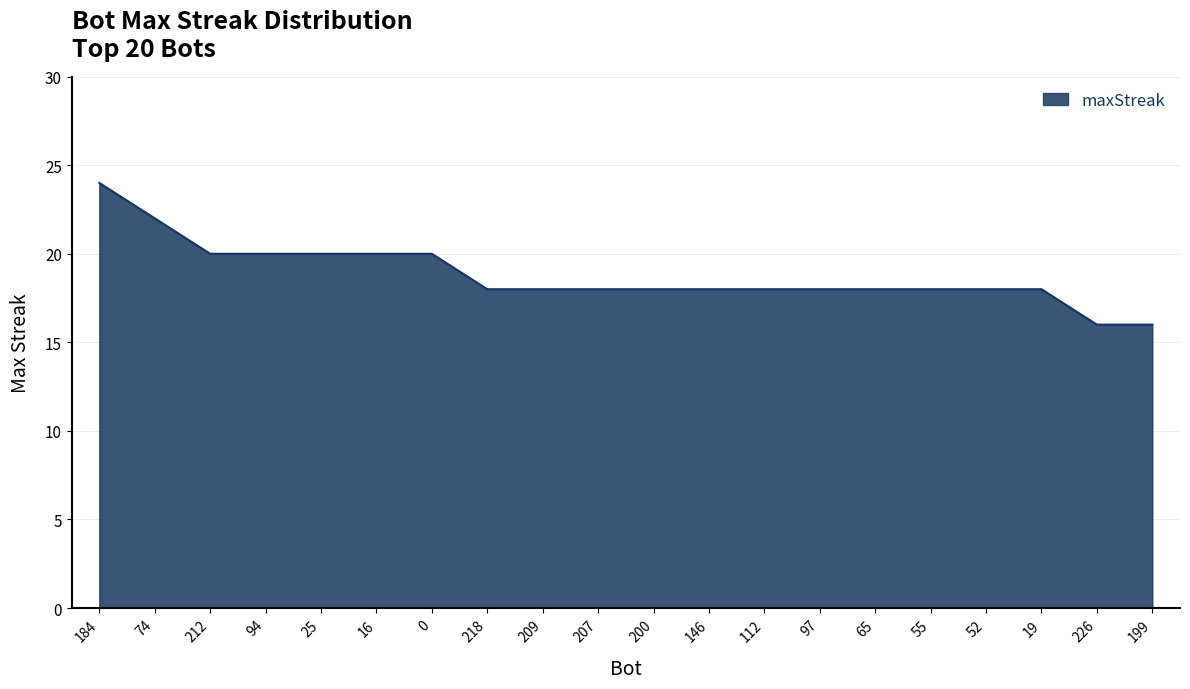

Is it true that the value at 112 is 8?

False